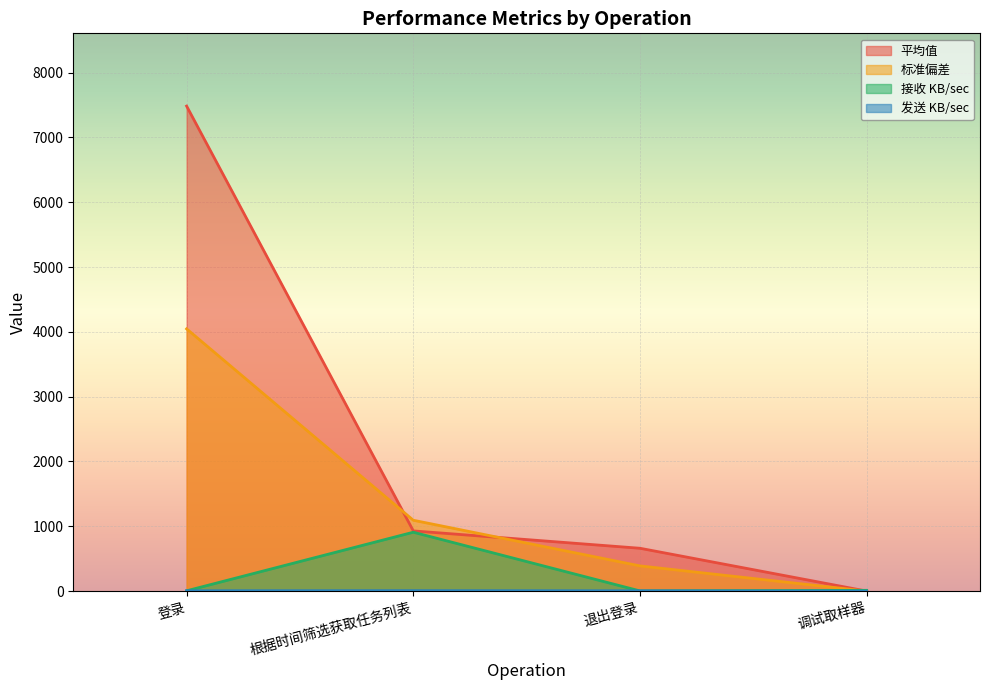

True or false: 发送 KB/sec and 平均值 cross at least once.

False